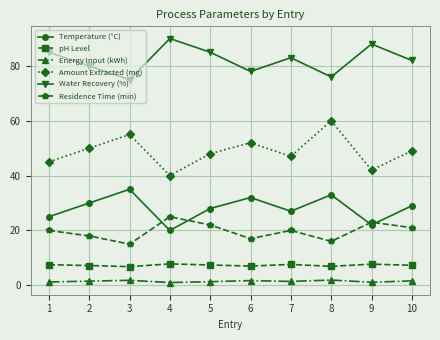

Is it true that Water Recovery (%) equals 23.4 at 7?

False